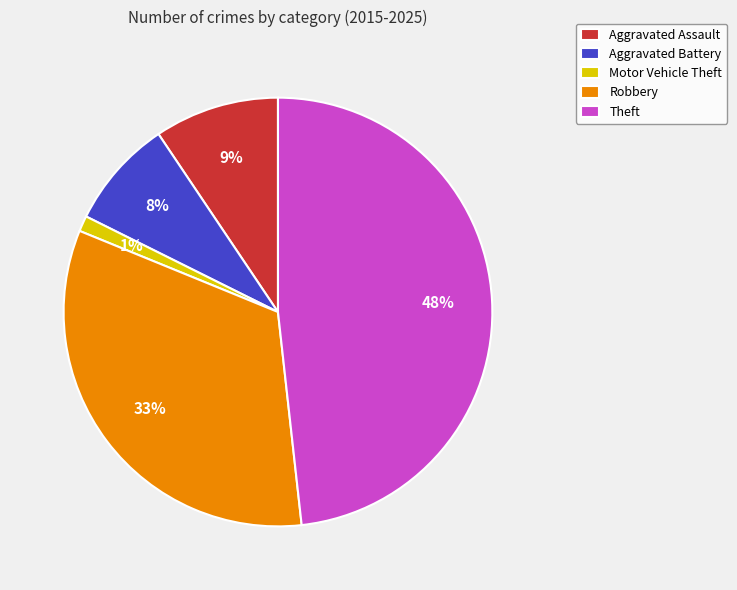

Which slice is the smallest?

Motor Vehicle Theft